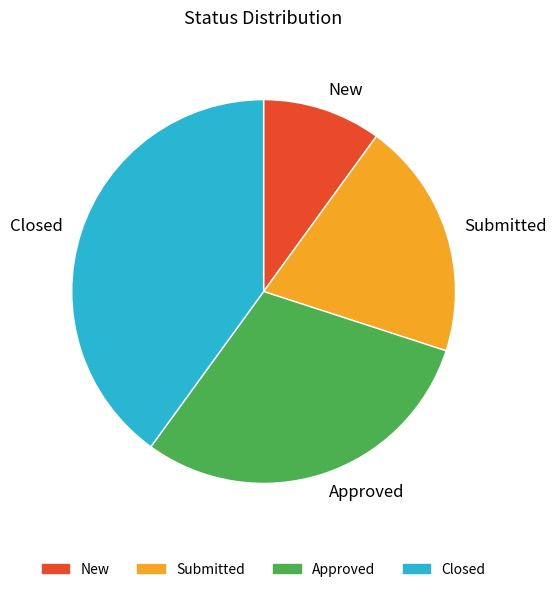

Do New and Approved together represent more than half of the pie?

No